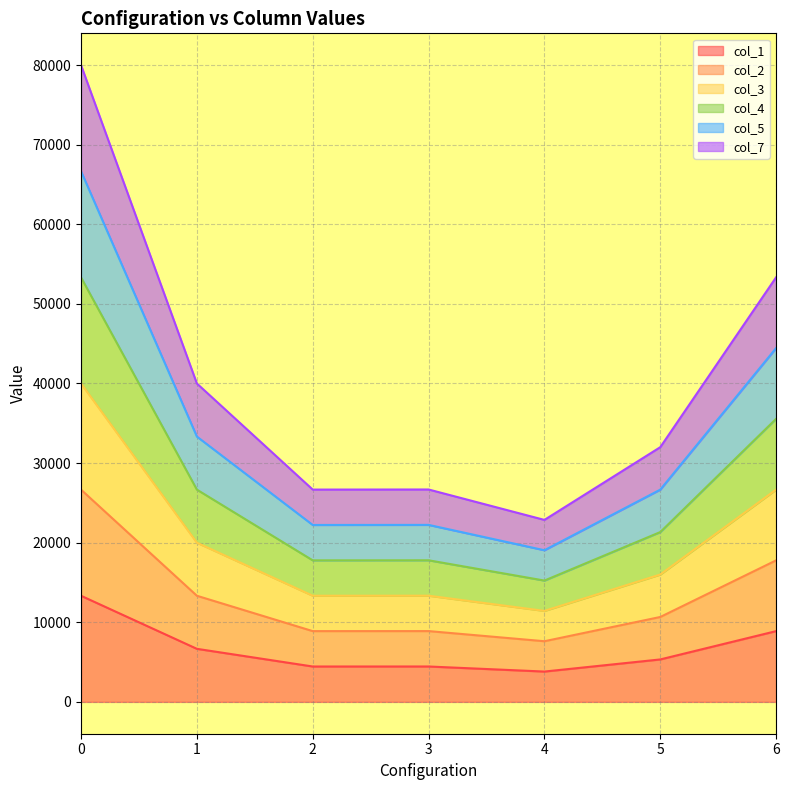

Does the chart have visible grid lines?

Yes